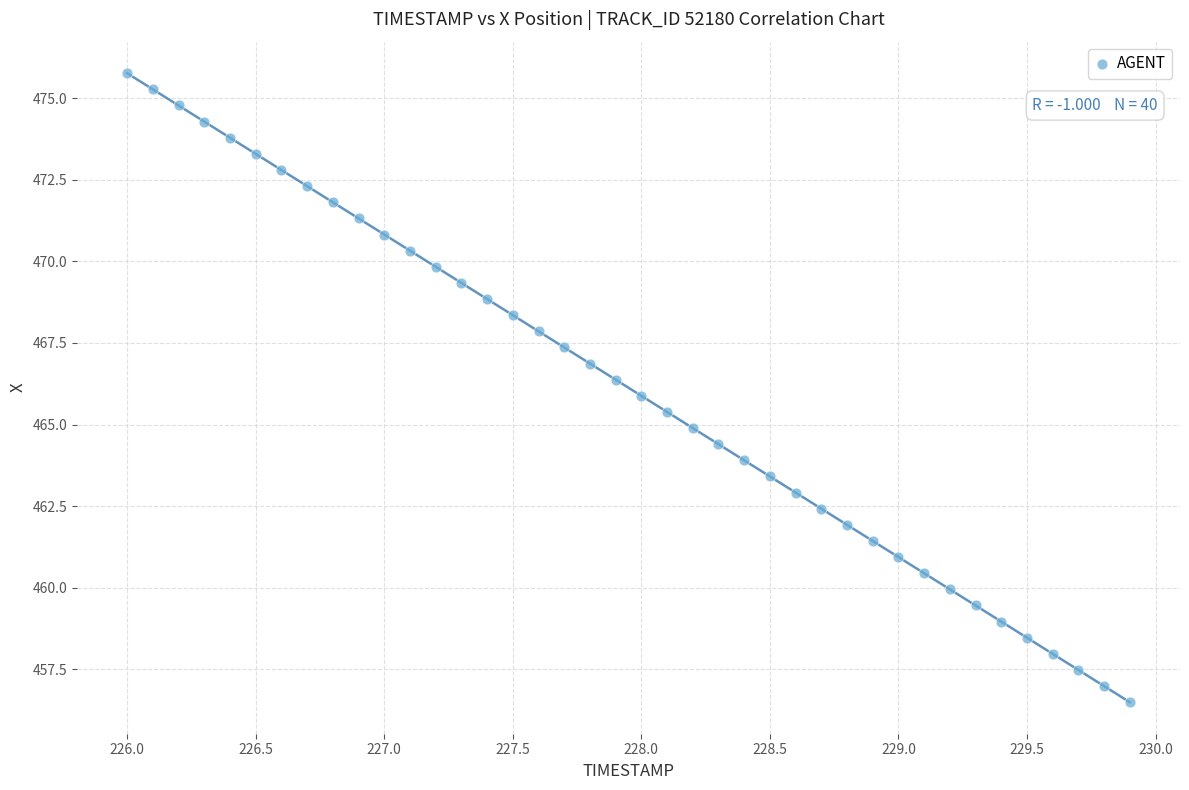

What is the range of X values (max minus min)?

3.9